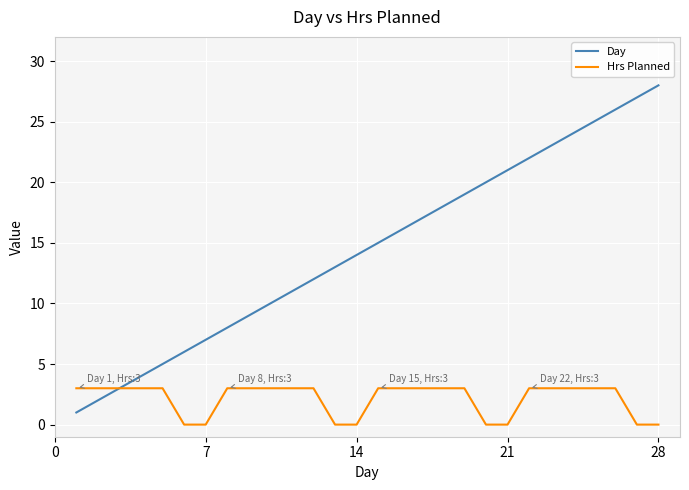

Which series has the widest spread of values?

Day